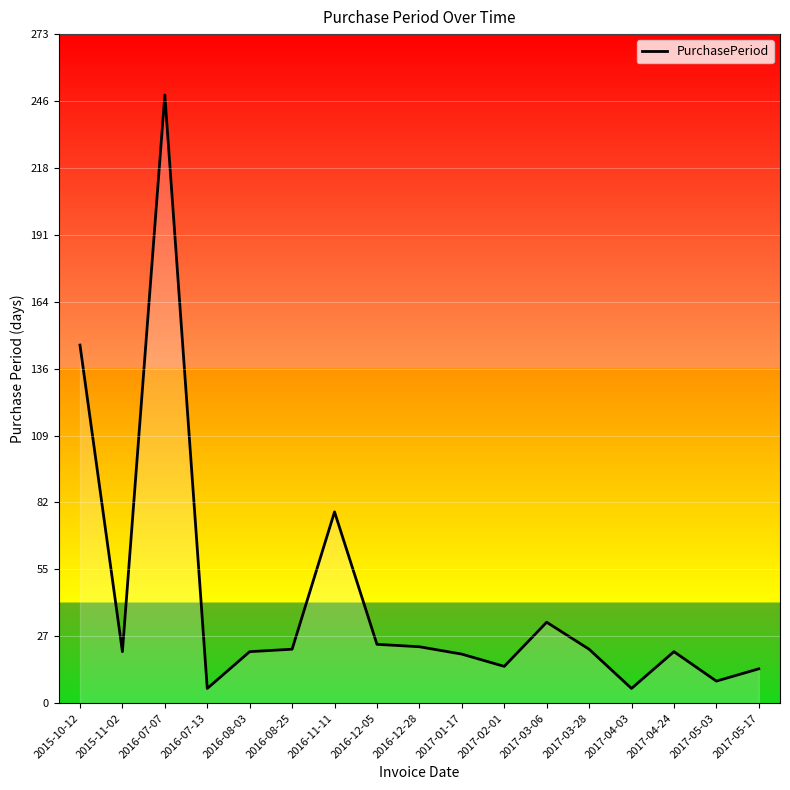

How many series are shown in this chart?

1